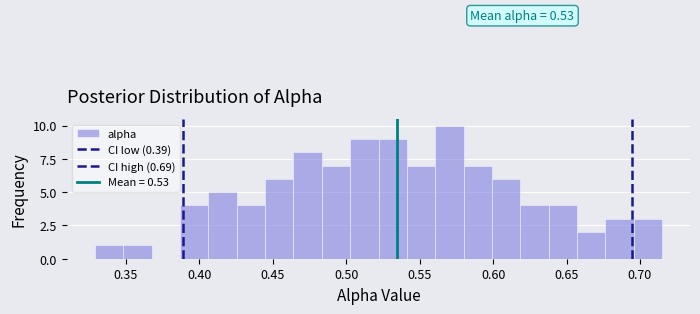

Read against the x-axis, roughly where is the centre of the tallest bar?

0.570